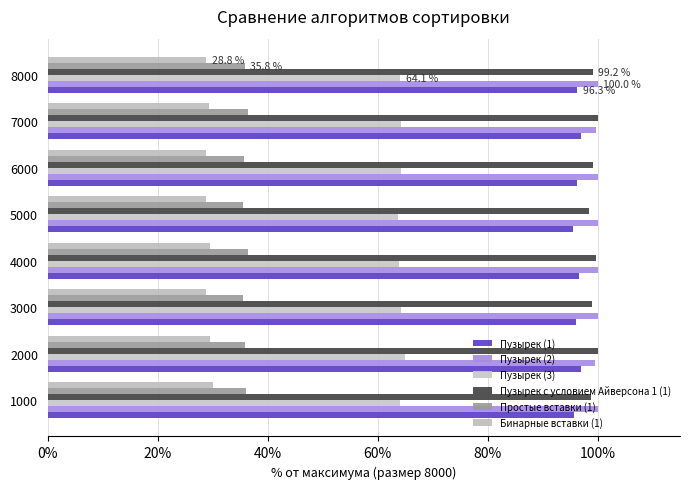

Reading right to left, what are all the values shown in this chart?

Пузырек (1): 96.3	97.0	96.3	95.6	96.6	96.2	97.0	95.8
Пузырек (2): 100.0	99.8	100.0	100.0	100.0	100.0	99.6	100.0
Пузырек (3): 64.1	64.2	64.2	63.7	64.0	64.3	64.9	64.2
Пузырек с условием Айверсона 1 (1): 99.2	100.0	99.1	98.5	99.6	99.0	100.0	98.8
Простые вставки (1): 35.8	36.5	35.7	35.5	36.4	35.5	36.0	36.1
Бинарные вставки (1): 28.8	29.4	28.8	28.7	29.4	28.9	29.4	30.1